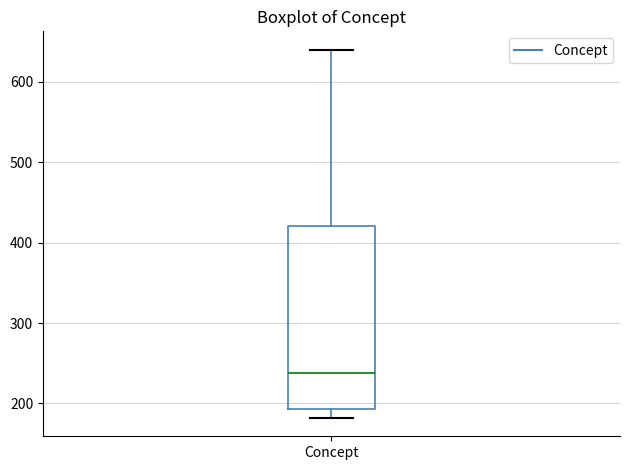

Transcribe this box plot: give where the median line is, the range the box spans, and where the two whiskers end, as read against the y-axis. The values are not printed on the chart, so give them approximately, as read against the axis.

median 240, box 190 to 420, whiskers 180 to 640